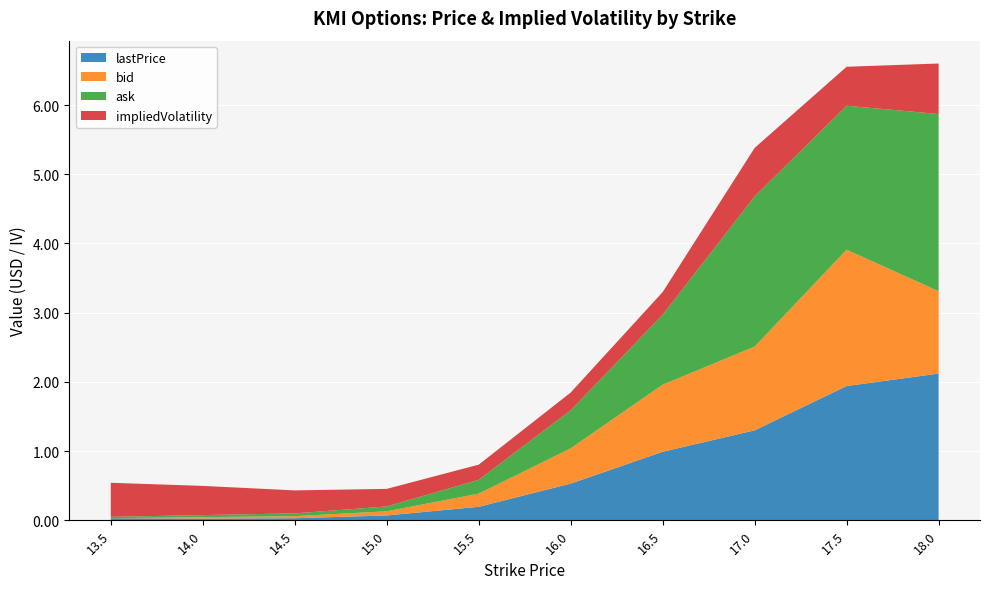

Reading right to left, extract all data points from this chart.

lastPrice: 18.0=2.1	17.5=1.9	17.0=1.3	16.5=1.0	16.0=0.5	15.5=0.2	15.0=0.1	14.5=0.0	14.0=0.0	13.5=0.0
bid: 18.0=1.2	17.5=2.0	17.0=1.2	16.5=1.0	16.0=0.5	15.5=0.2	15.0=0.1	14.5=0.0	14.0=0.0	13.5=0.0
ask: 18.0=2.6	17.5=2.1	17.0=2.2	16.5=1.0	16.0=0.6	15.5=0.2	15.0=0.1	14.5=0.0	14.0=0.0	13.5=0.0
impliedVolatility: 18.0=0.7	17.5=0.6	17.0=0.7	16.5=0.3	16.0=0.3	15.5=0.2	15.0=0.3	14.5=0.3	14.0=0.4	13.5=0.5